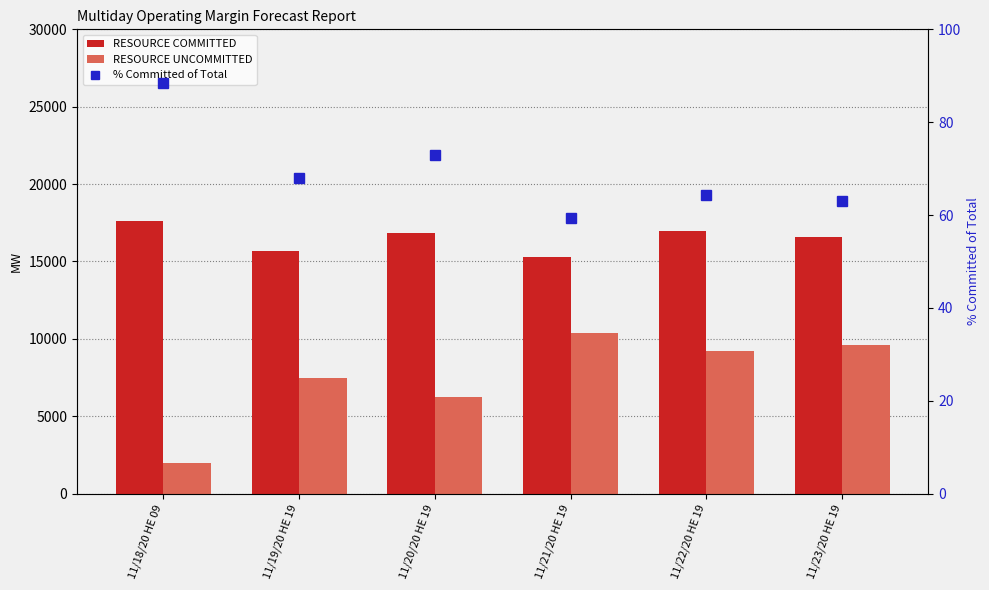

Rank the series by their average value, from highest to lowest.

RESOURCE COMMITTED, RESOURCE UNCOMMITTED, % Committed of Total